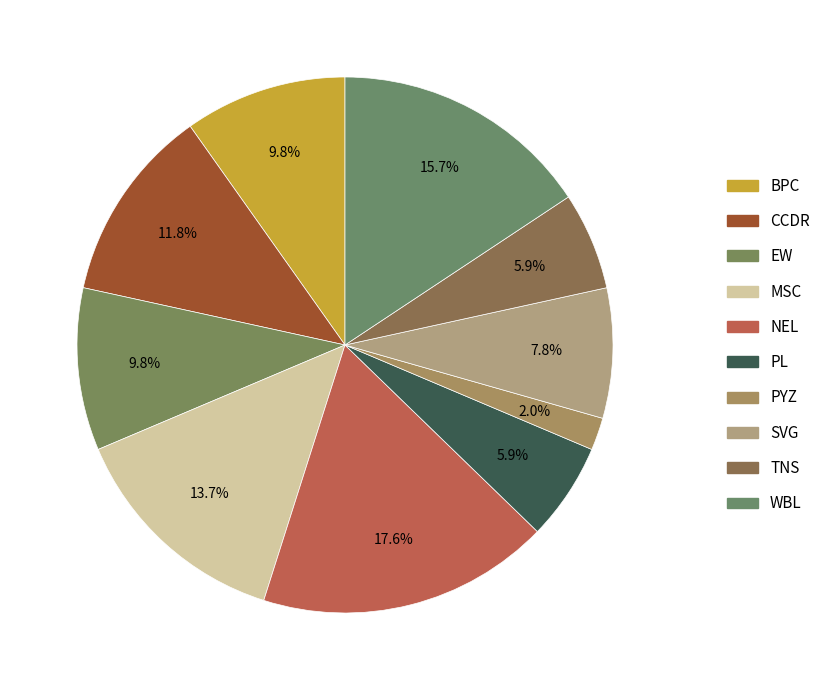

The PL slice represents 13% of the pie. True or false?

False